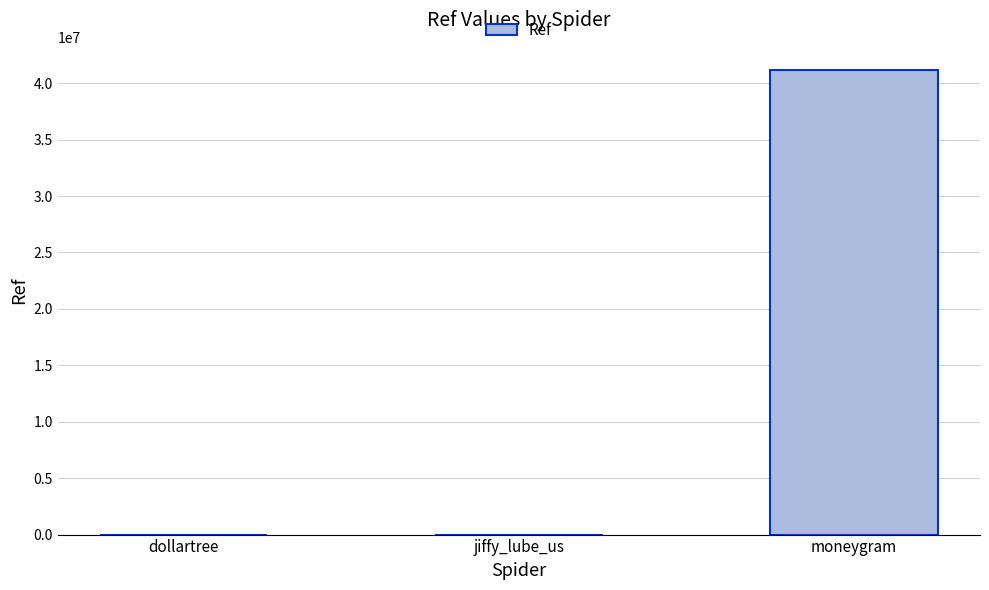

What is the ratio of the value at moneygram to the value at jiffy_lube_us?

12607.9